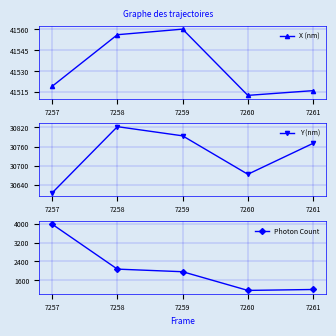

Reading left to right, list all the values displayed in this chart.

X (nm): 7257=41519.1	7258=41556.2	7259=41560.2	7260=41512.6	7261=41516.0
Y (nm): 7257=30615.3	7258=30822.6	7259=30793.9	7260=30673.6	7261=30770.4
Photon Count: 7257=3983.7	7258=2067.9	7259=1956.9	7260=1160.3	7261=1199.4